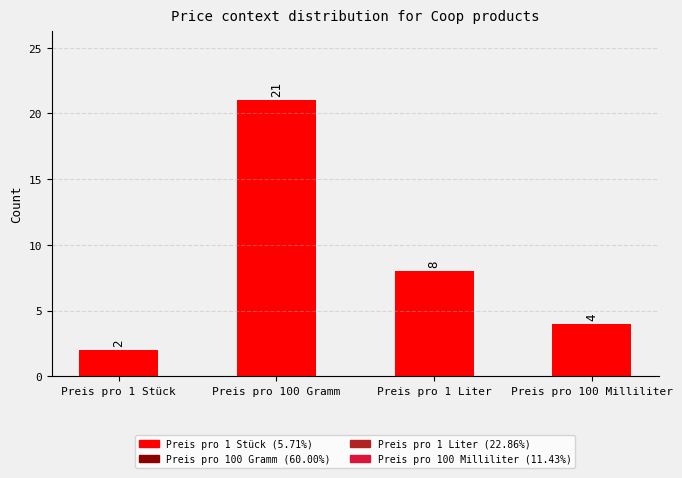

What is the sum of all values?

35